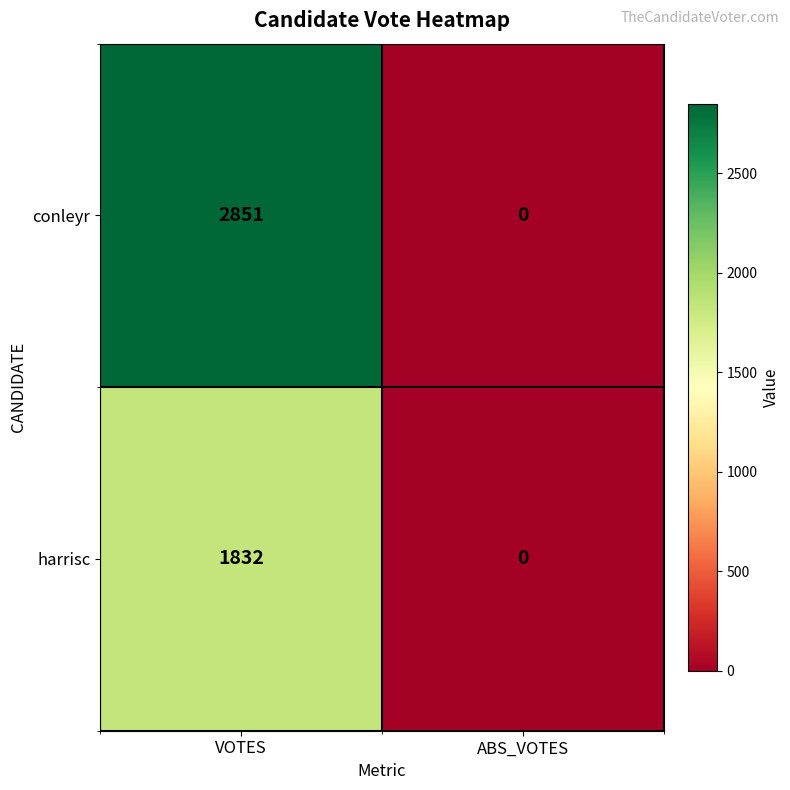

What is the difference between the maximum and minimum values in the harrisc series?

1832